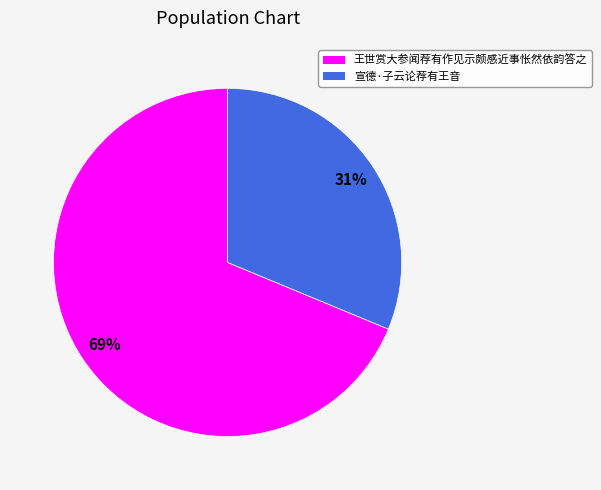

Does 宣德·子云论荐有王音 represent more than half of the total?

No